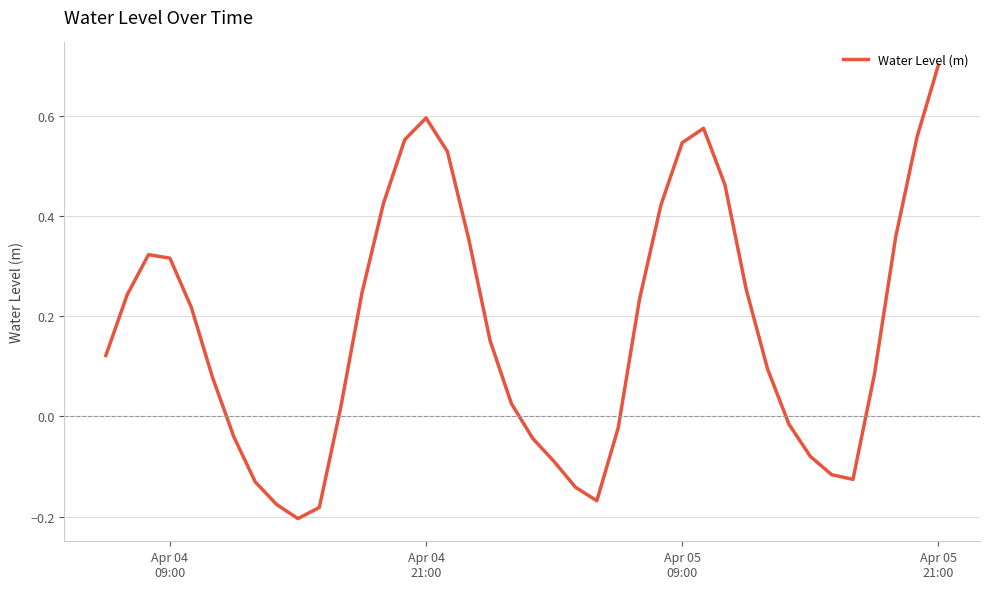

What is the difference between the maximum and minimum values?

0.9